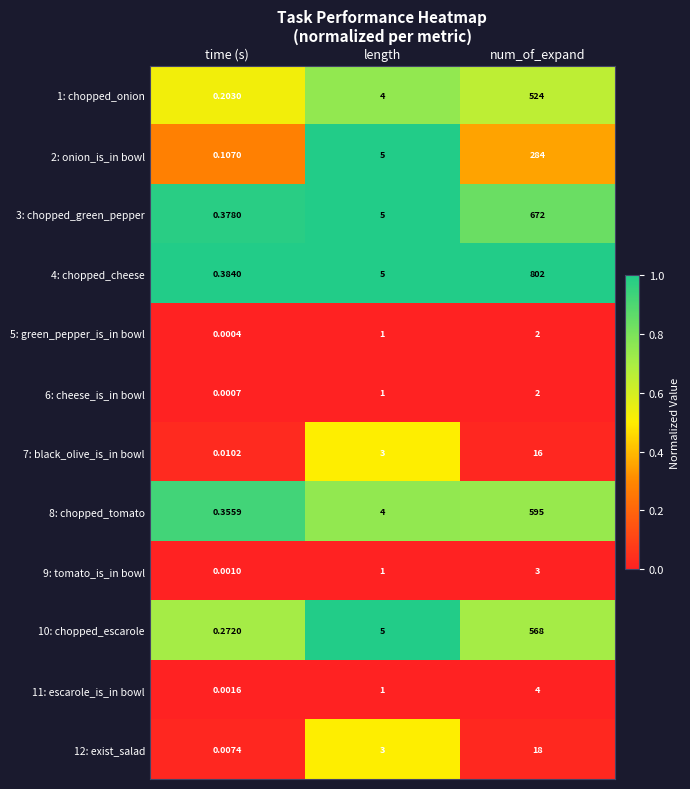

Between time (s) and length, which series saw the biggest shift?

2: onion_is_in bowl